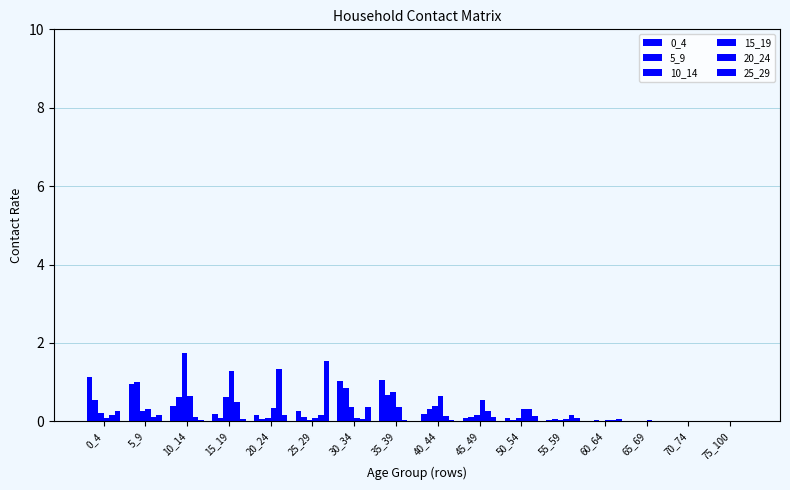

Count the number of data series in this chart.

6